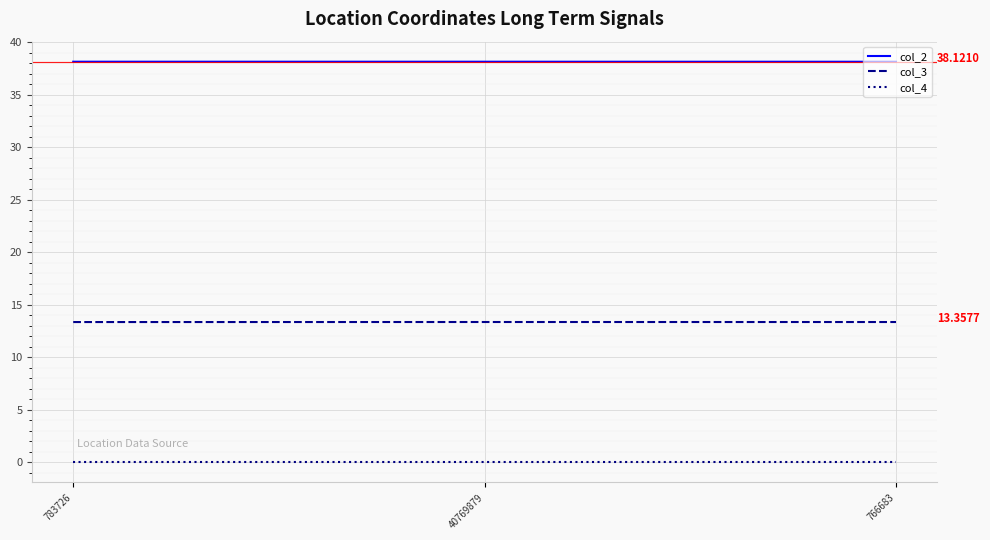

Rank the series by their maximum value, from highest to lowest.

col_2, col_3, col_4